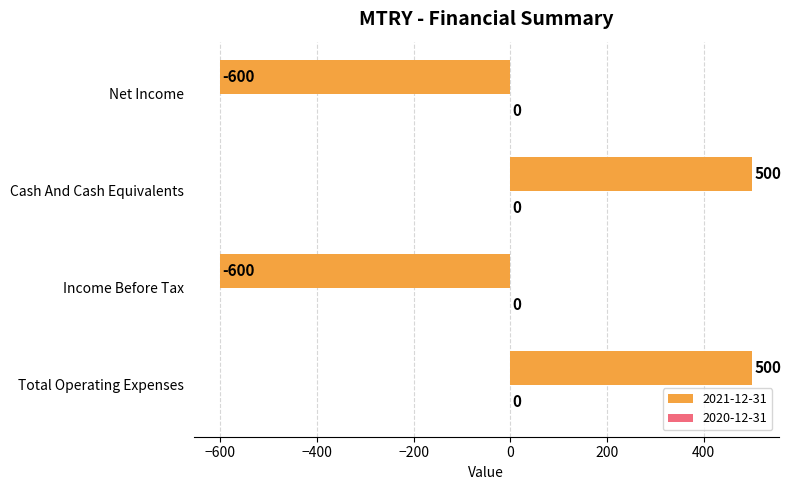

What value does the data have at Net Income, to the nearest 10?

-600